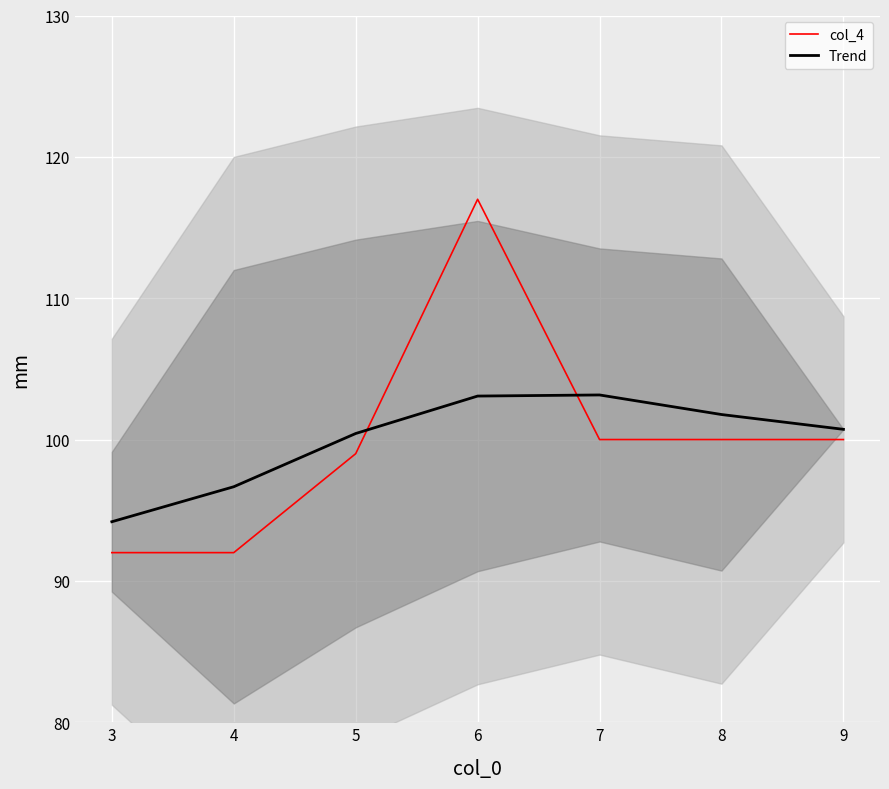

List the series in order of their peak value, lowest first.

Trend, col_4